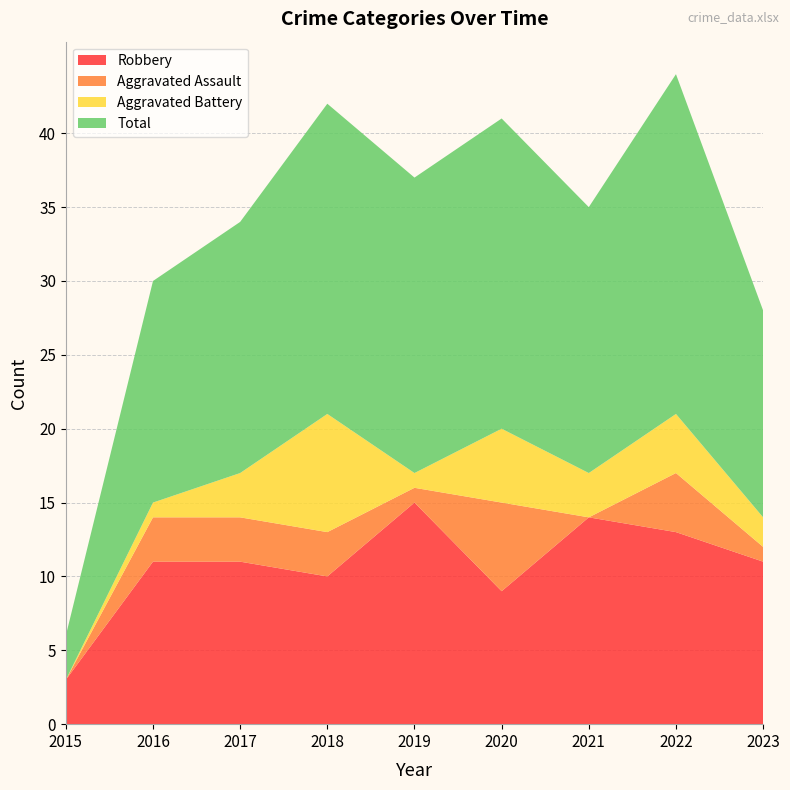

Reading right to left, transcribe all the data shown in this chart.

Robbery: 11	13	14	9	15	10	11	11	3
Aggravated Assault: 1	4	0	6	1	3	3	3	0
Aggravated Battery: 2	4	3	5	1	8	3	1	0
Total: 14	23	18	21	20	21	17	15	3